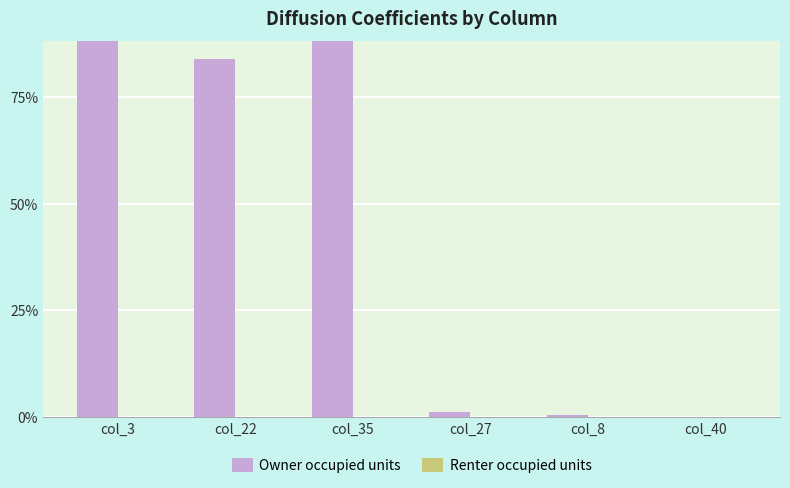

The Owner occupied units series shows 99.0 at col_3. True or false?

True